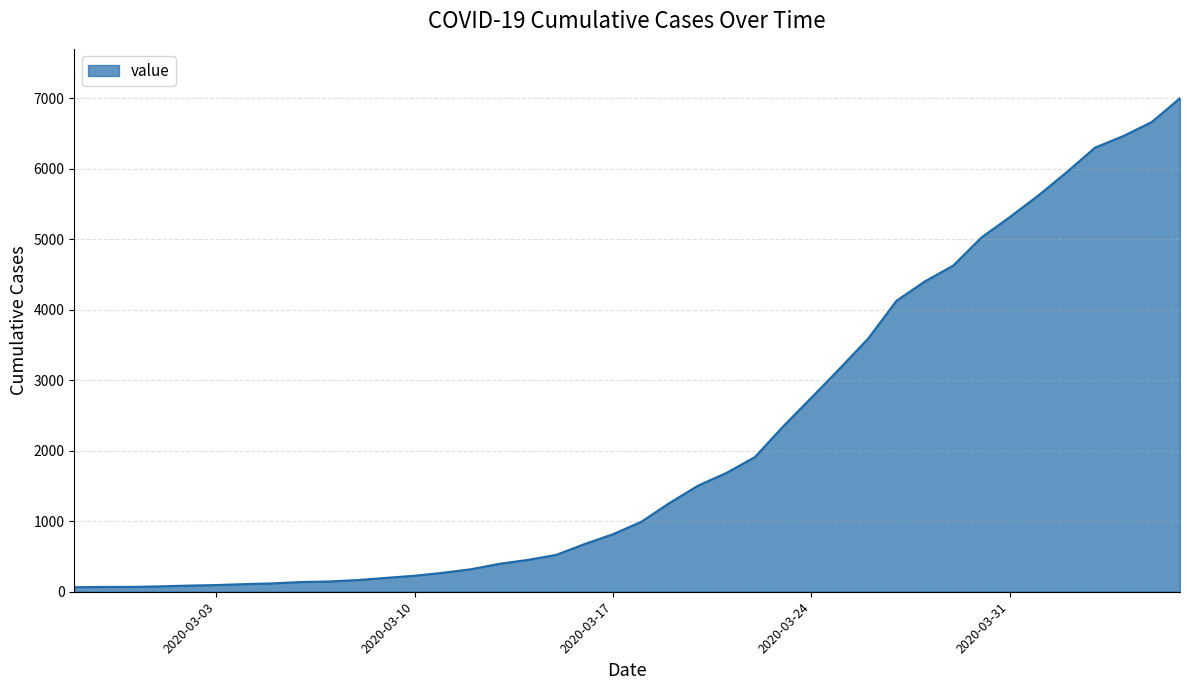

How many lines are shown in the chart?

1